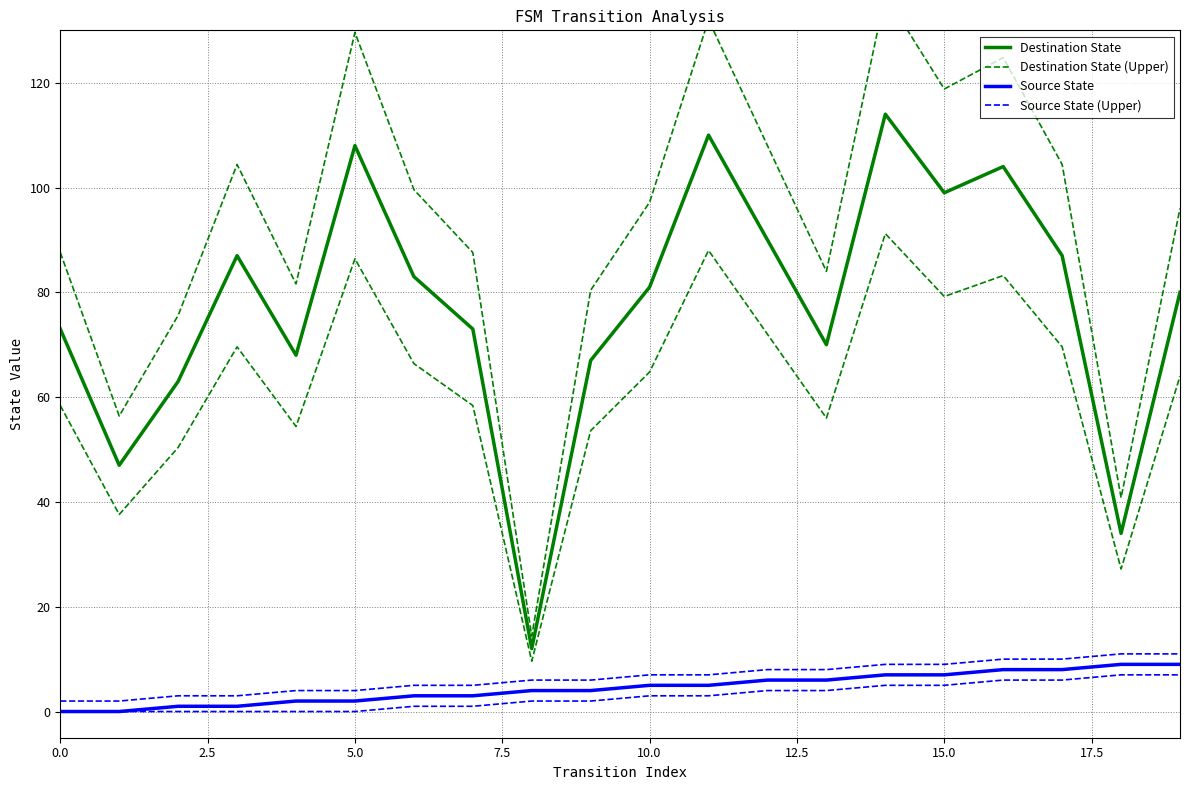

Is the value of Destination State at 7.5 greater than the value of Destination State (Upper) at 18?

Yes